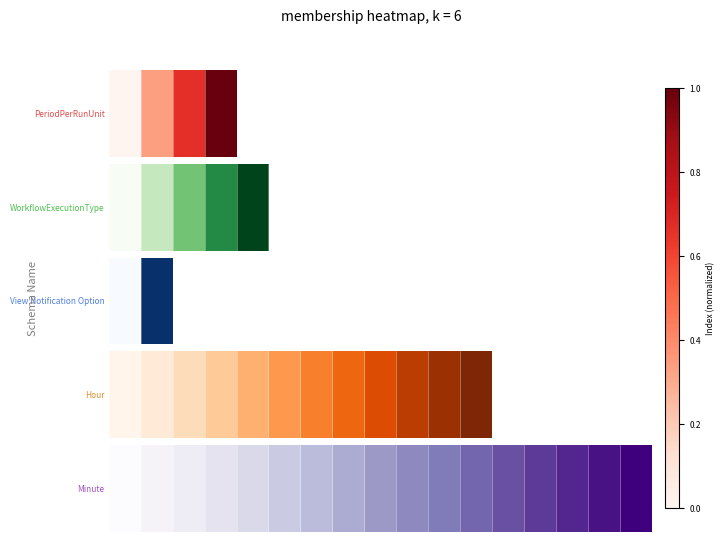

How many categories are shown in the chart?

17